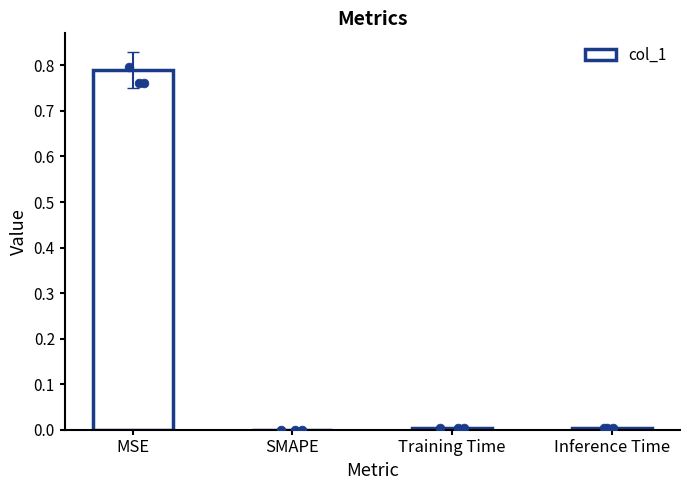

Which has a higher value, Inference Time or Training Time?

Inference Time